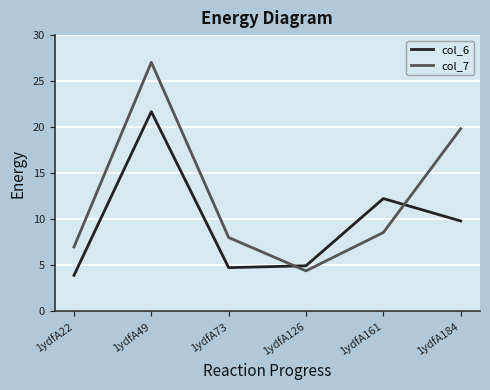

Where is the first local minimum for col_7?

1ydfA126